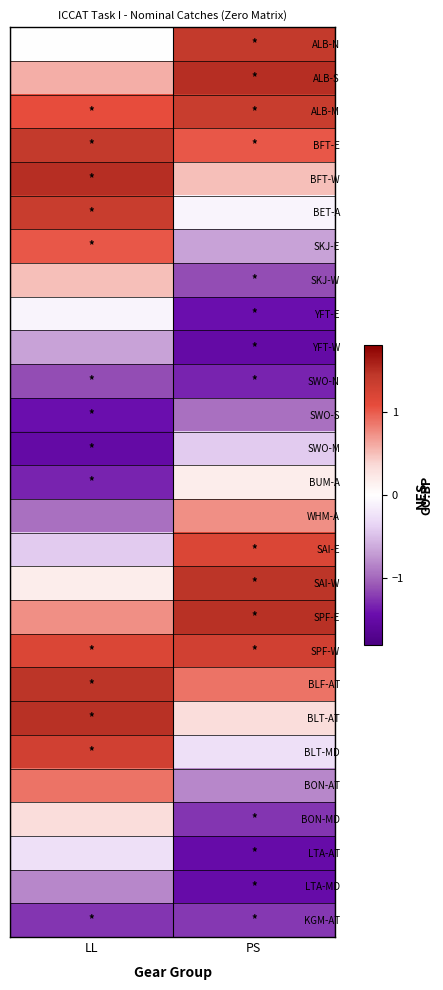

Reading right to left, list all the values displayed in this chart.

ALB-N: PS=1.4	LL=0.0
ALB-S: PS=1.5	LL=0.6
ALB-M: PS=1.4	LL=1.1
BFT-E: PS=1.0	LL=1.4
BFT-W: PS=0.5	LL=1.5
BET-A: PS=-0.1	LL=1.4
SKJ-E: PS=-0.7	LL=1.0
SKJ-W: PS=-1.1	LL=0.5
YFT-E: PS=-1.4	LL=-0.1
YFT-W: PS=-1.5	LL=-0.7
SWO-N: PS=-1.3	LL=-1.1
SWO-S: PS=-0.9	LL=-1.4
SWO-M: PS=-0.4	LL=-1.5
BUM-A: PS=0.2	LL=-1.3
WHM-A: PS=0.7	LL=-0.9
SAI-E: PS=1.2	LL=-0.4
SAI-W: PS=1.5	LL=0.2
SPF-E: PS=1.5	LL=0.7
SPF-W: PS=1.3	LL=1.2
BLF-AT: PS=0.9	LL=1.5
BLT-AT: PS=0.3	LL=1.5
BLT-MD: PS=-0.3	LL=1.3
BON-AT: PS=-0.8	LL=0.9
BON-MD: PS=-1.2	LL=0.3
LTA-AT: PS=-1.5	LL=-0.3
LTA-MD: PS=-1.5	LL=-0.8
KGM-AT: PS=-1.2	LL=-1.2